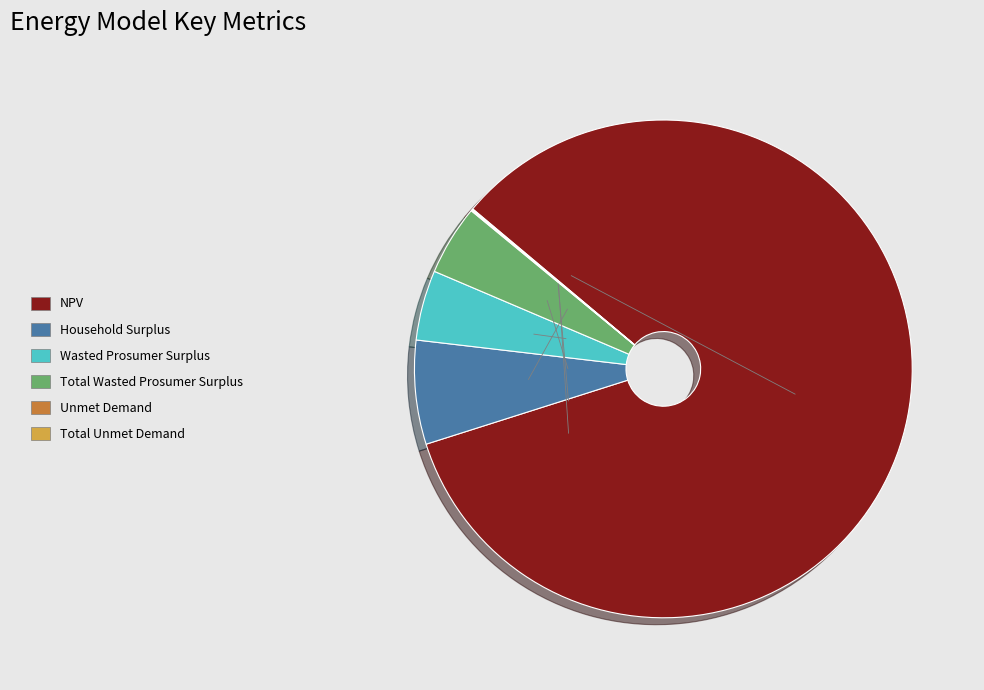

What is the largest slice in the pie chart?

NPV